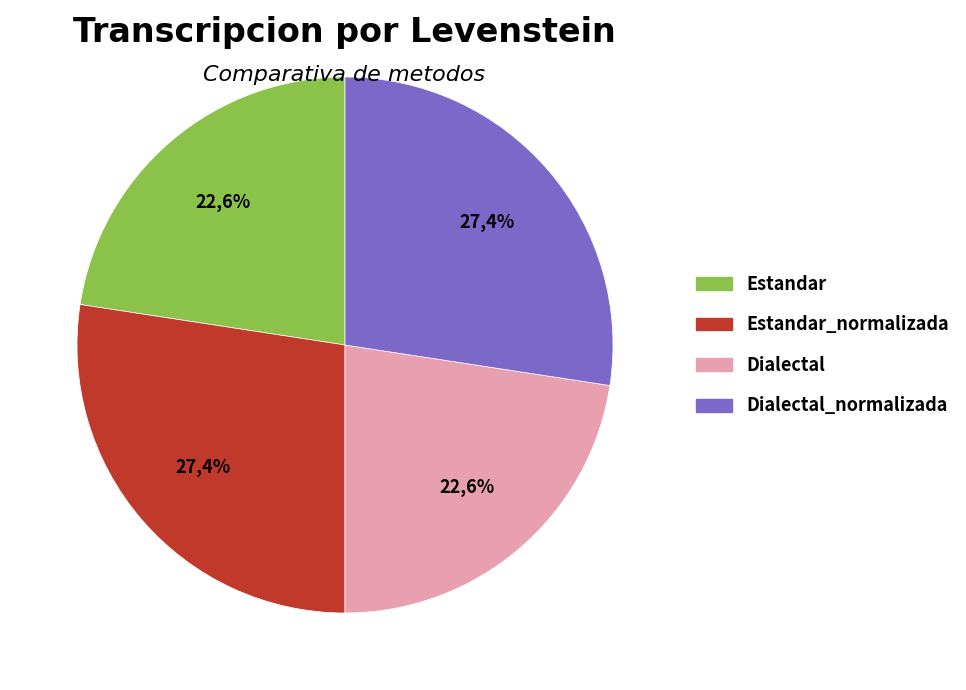

What is the smallest slice in the pie chart?

Estandar